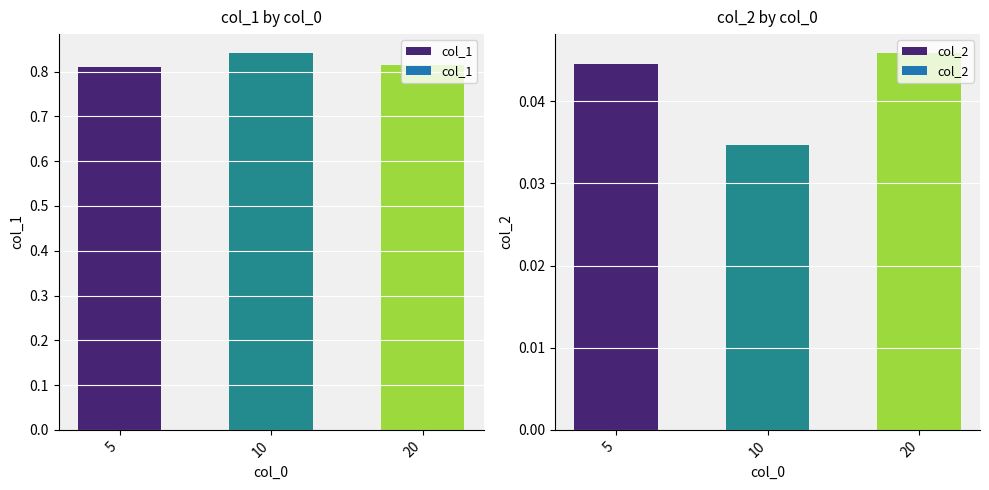

Is it true that col_2 equals 0.0 at 20?

True